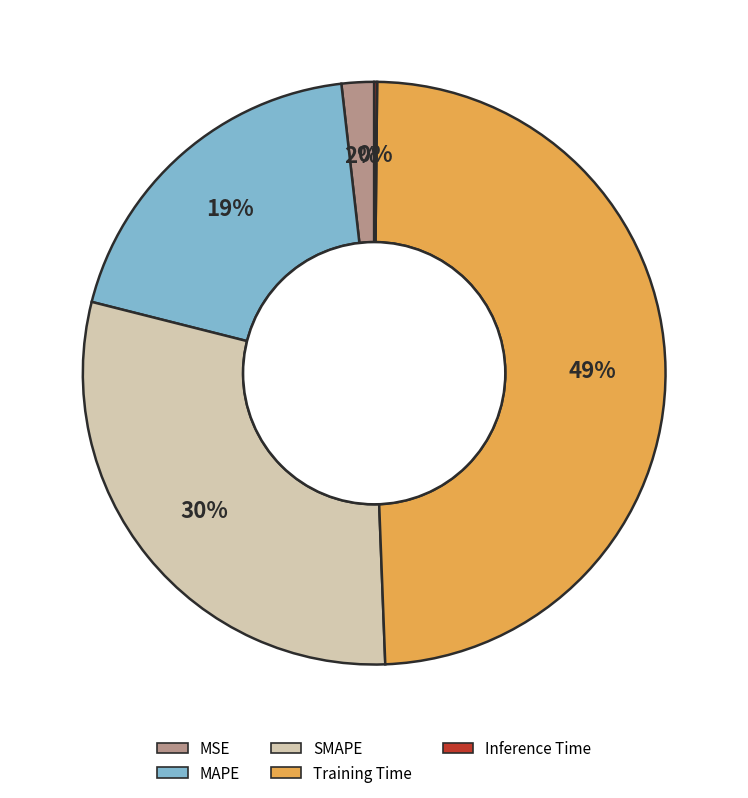

Is the sum of SMAPE and MSE greater than half?

No